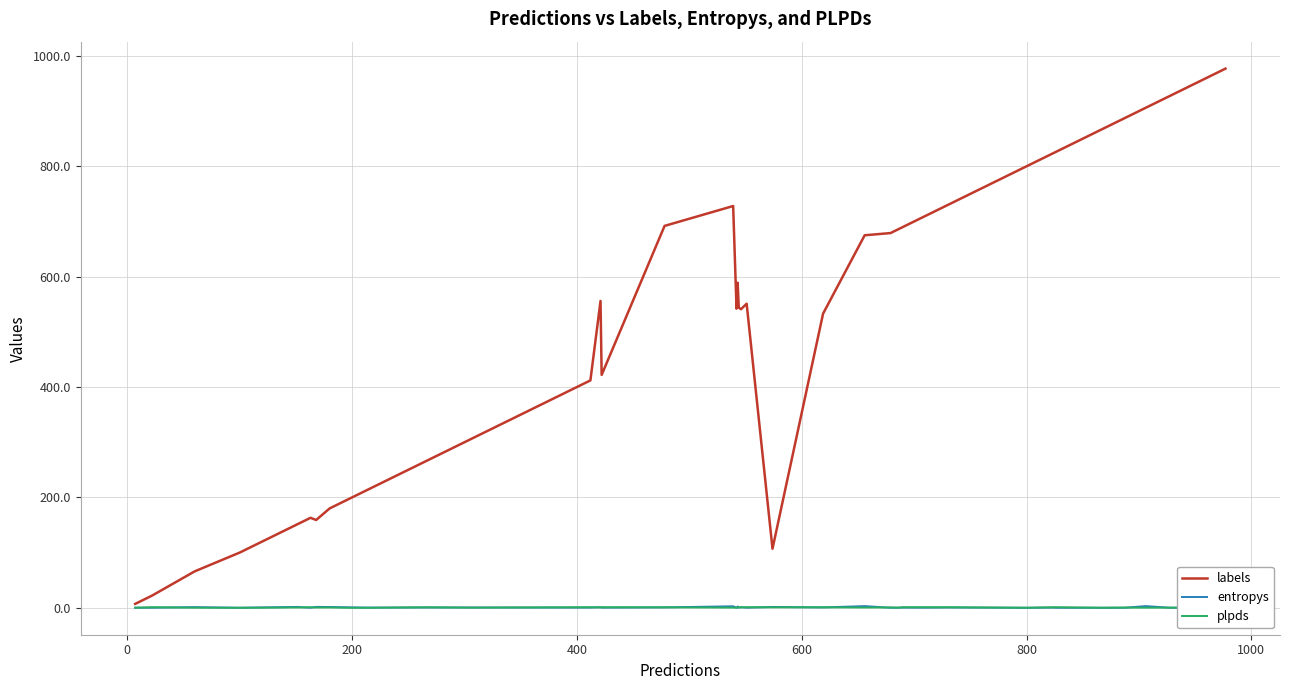

At how many categories does at least one series exceed 256?

29